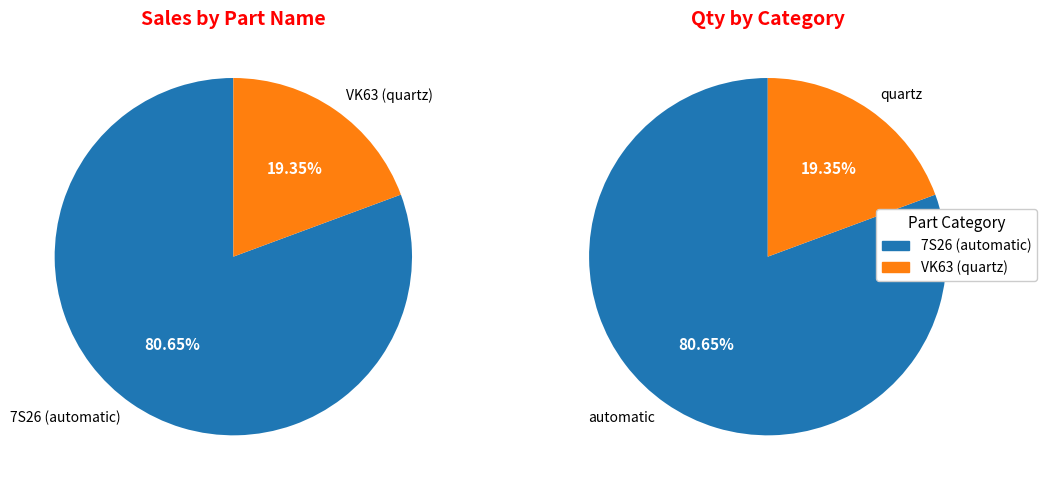

Which category accounts for the majority?

7S26 (automatic)